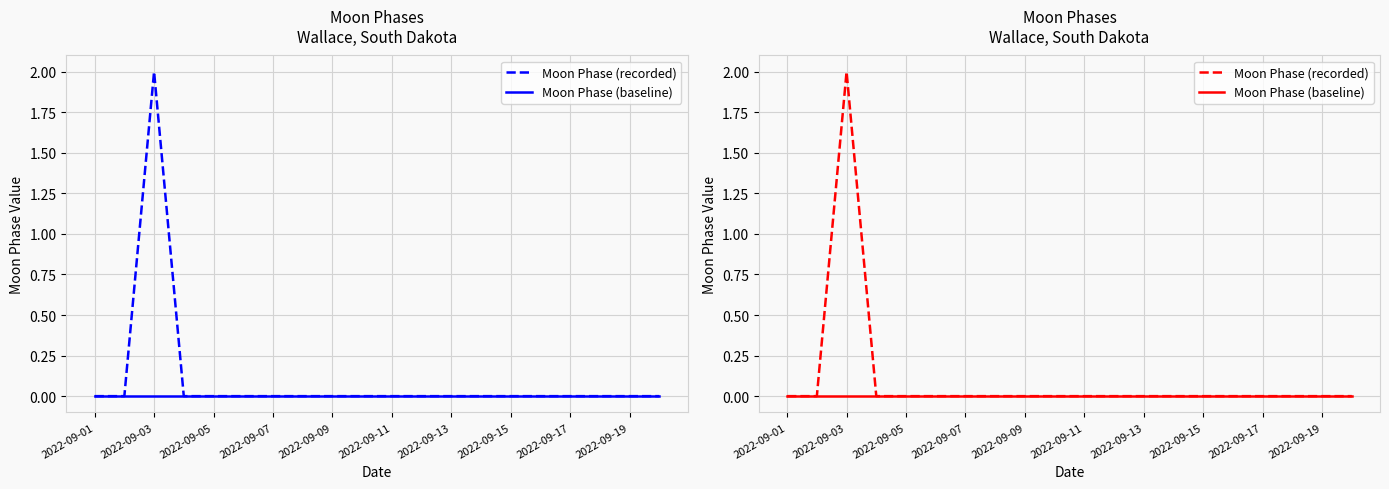

Reading left to right, list all the values displayed in this chart.

Moon Phase (recorded): 0	0	2	0	0	0	0	0	0	0	0	0	0	0	0	0	0	0	0	0
Moon Phase (baseline): 0	0	0	0	0	0	0	0	0	0	0	0	0	0	0	0	0	0	0	0